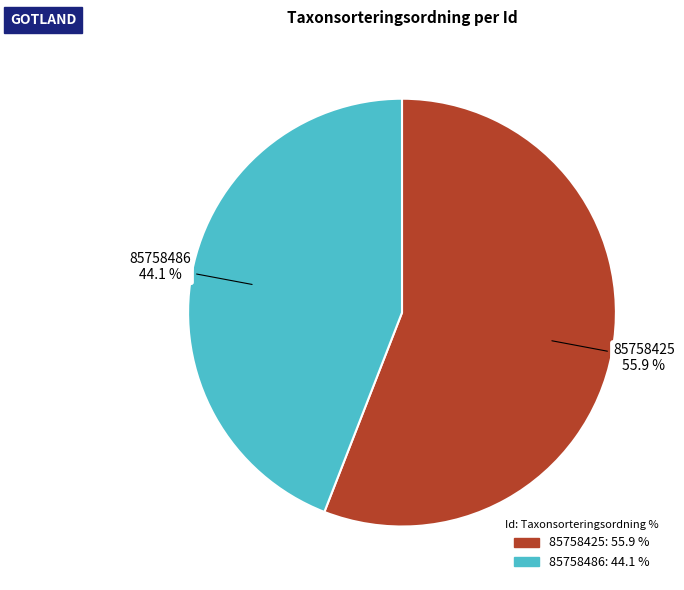

Is there any slice that represents more than half of the pie?

Yes